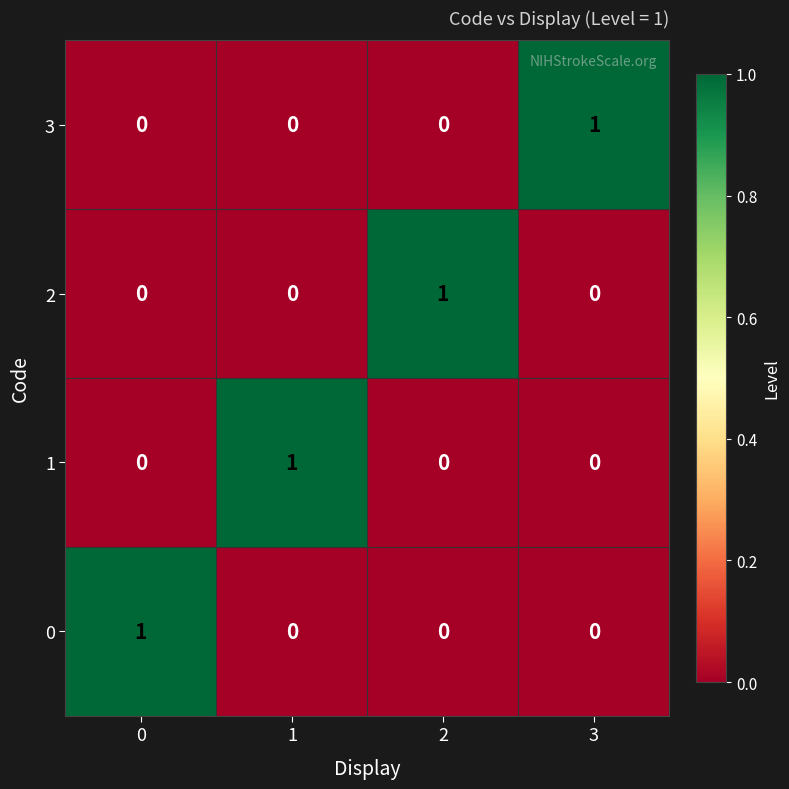

The 0 series shows 0 at 2. True or false?

True